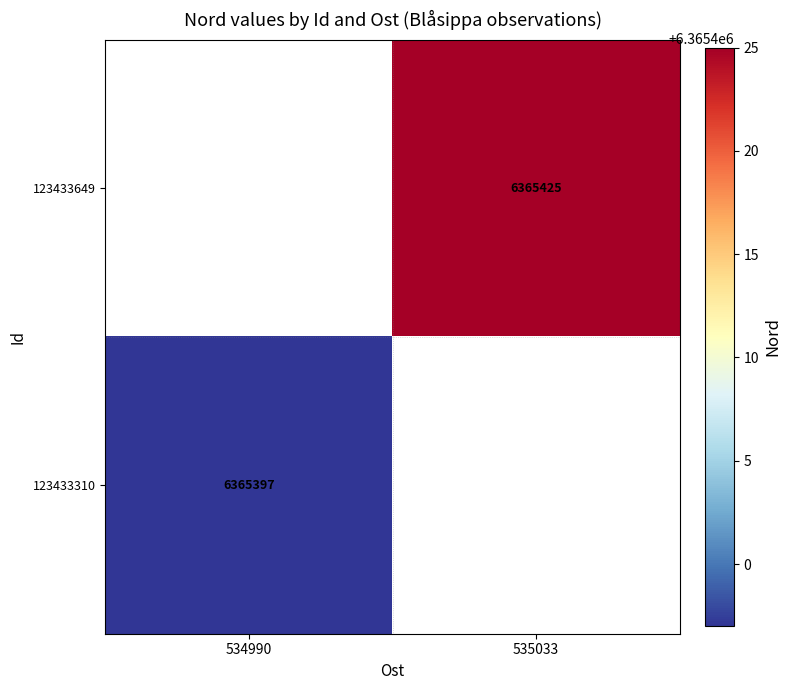

True or false: 123433310 has a value of 10236559 at 534990.

False